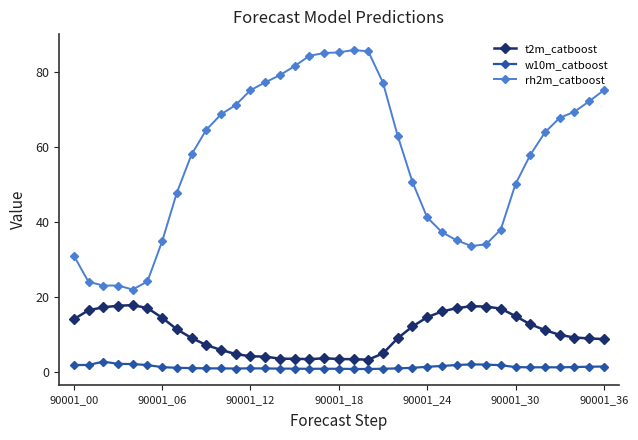

What is the sum of all t2m_catboost values?

384.8